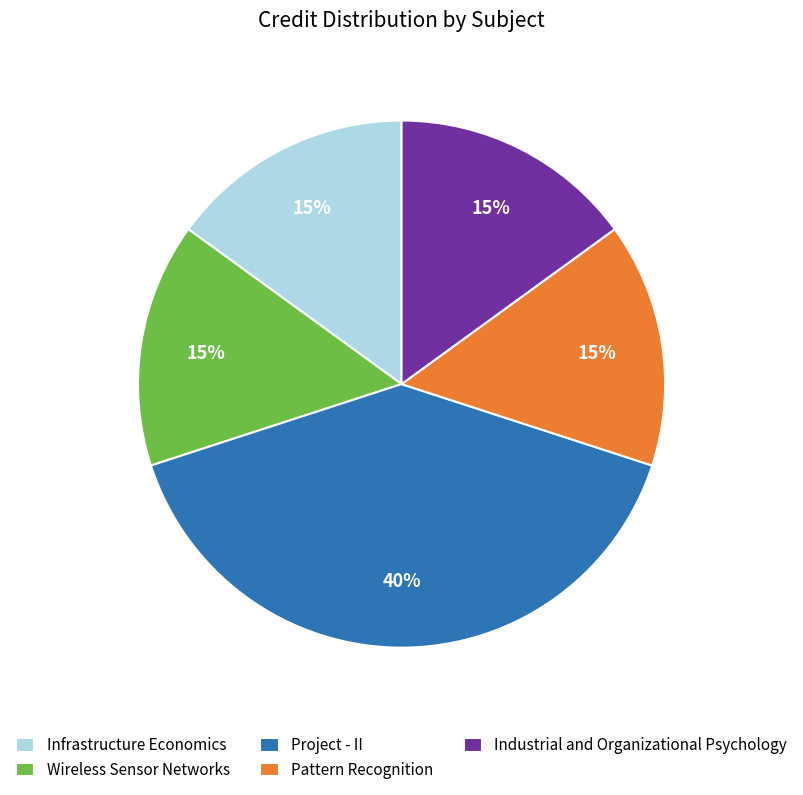

Is there a majority slice in this chart?

No